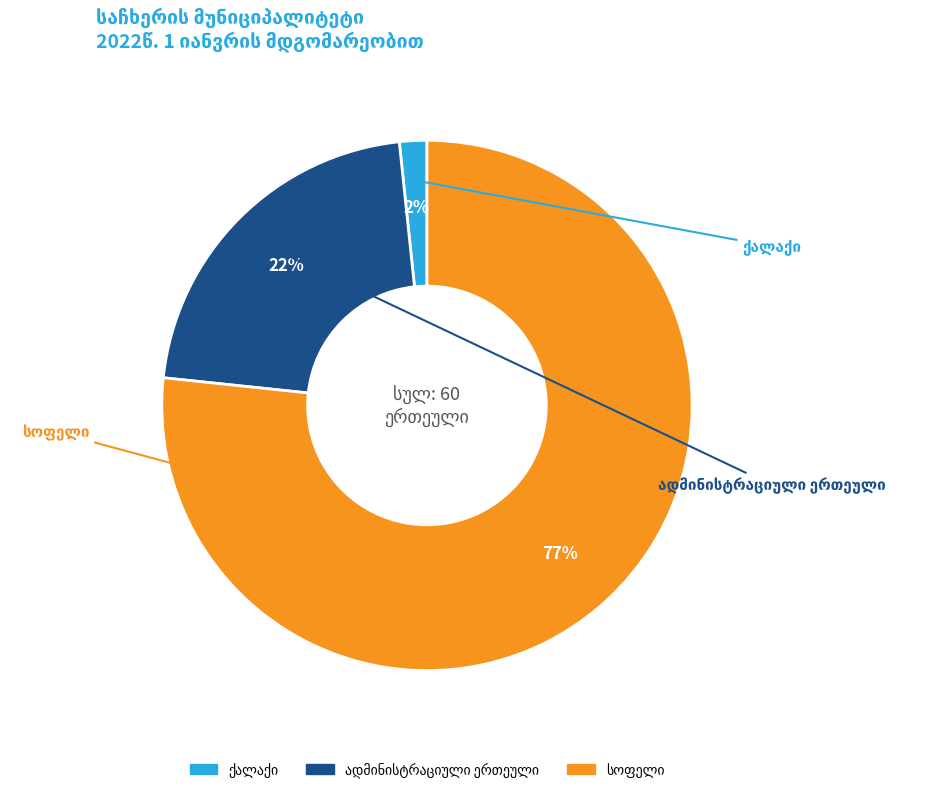

Count the number of slices in the pie.

3